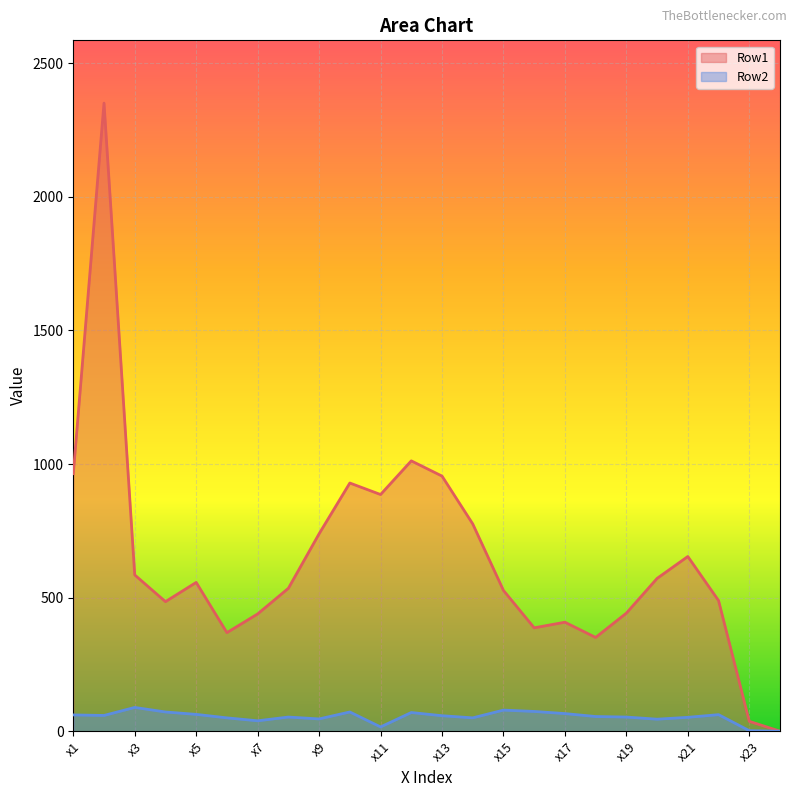

What is the difference between the highest and lowest values at x22?

427